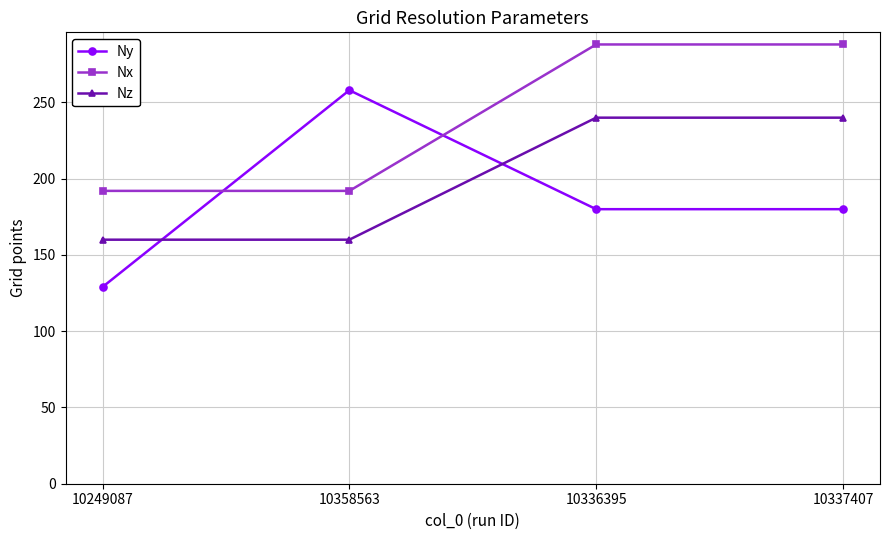

What position from the right is 10358563?

3